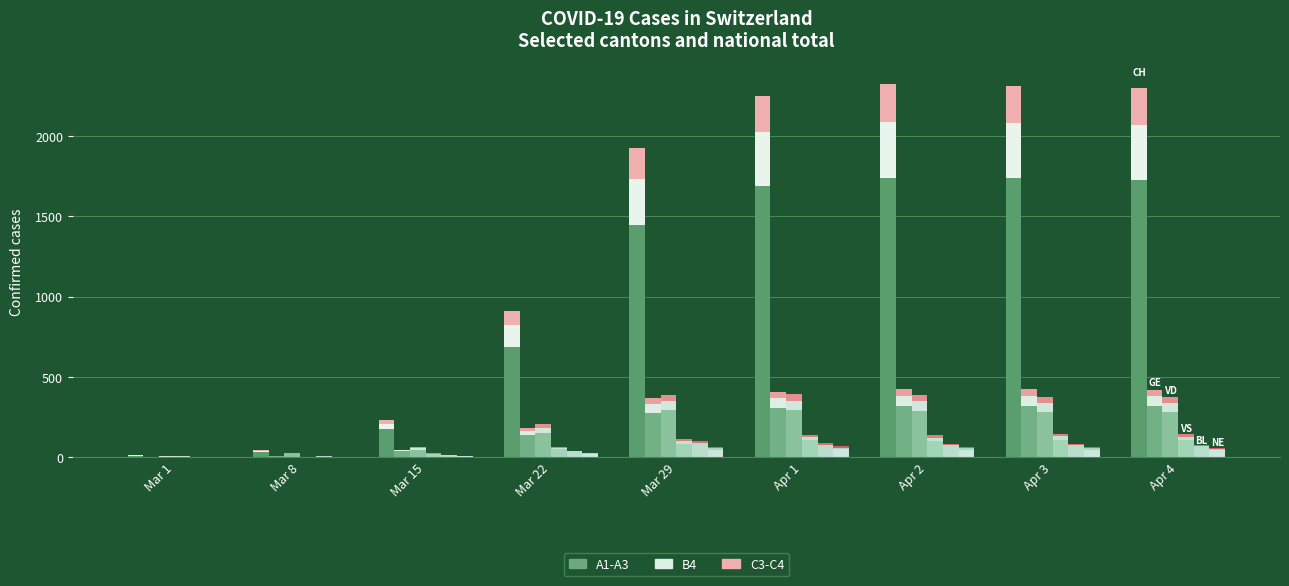

How many positive values does the NE series have?

8